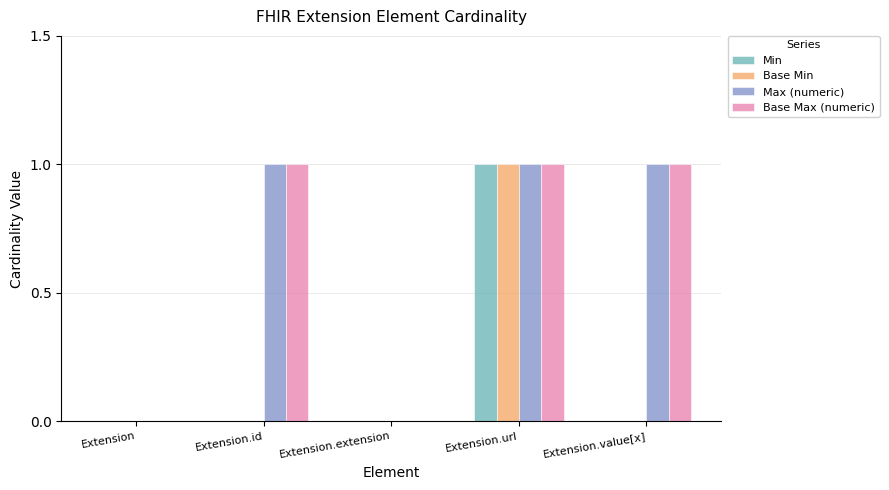

At which label does Min reach its peak?

Extension.url